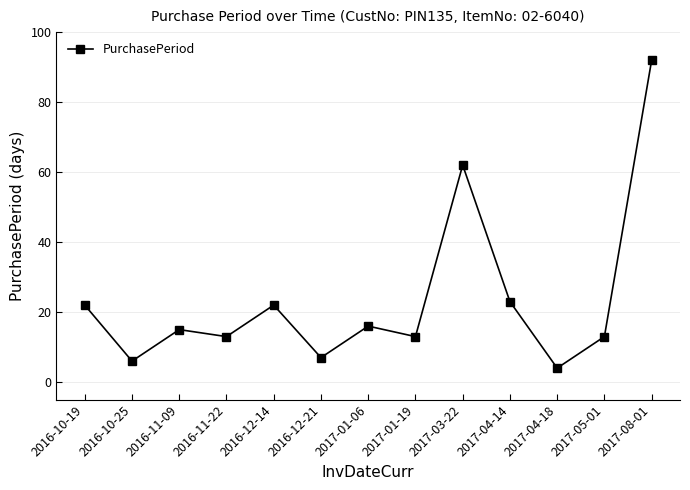

Which has a higher value, 2017-05-01 or 2016-12-21?

2017-05-01